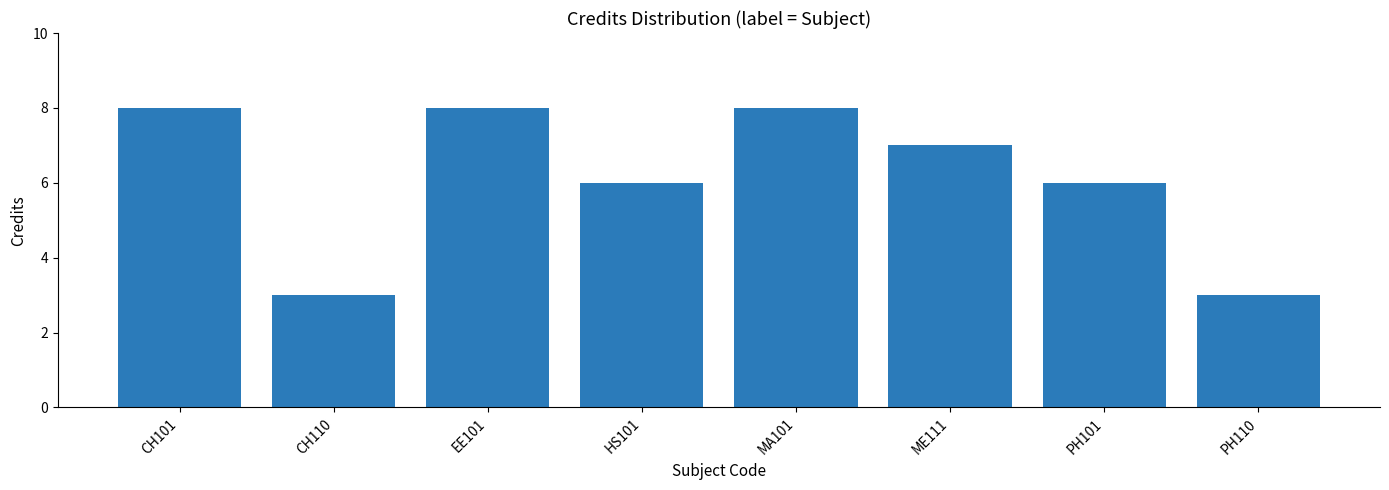

Between PH101 and EE101, which is larger?

EE101